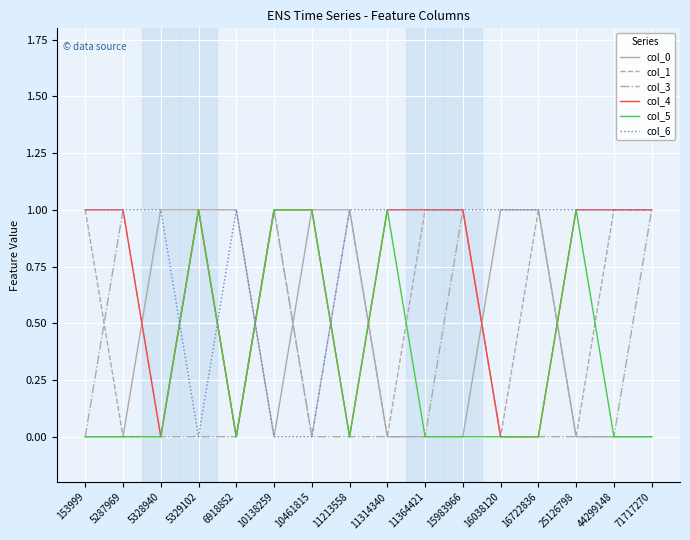

Is it true that col_5 equals 0 at 71717270?

True